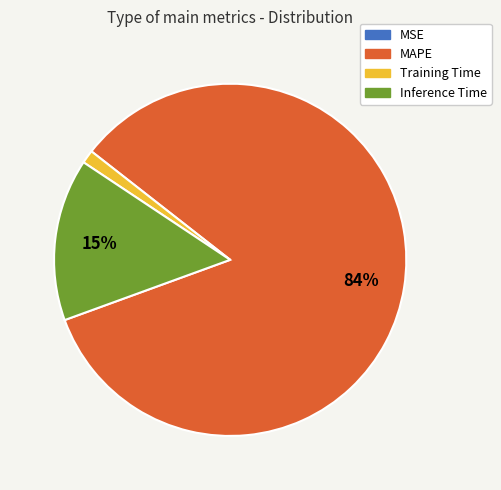

Do MAPE and Training Time together represent more than half of the pie?

Yes